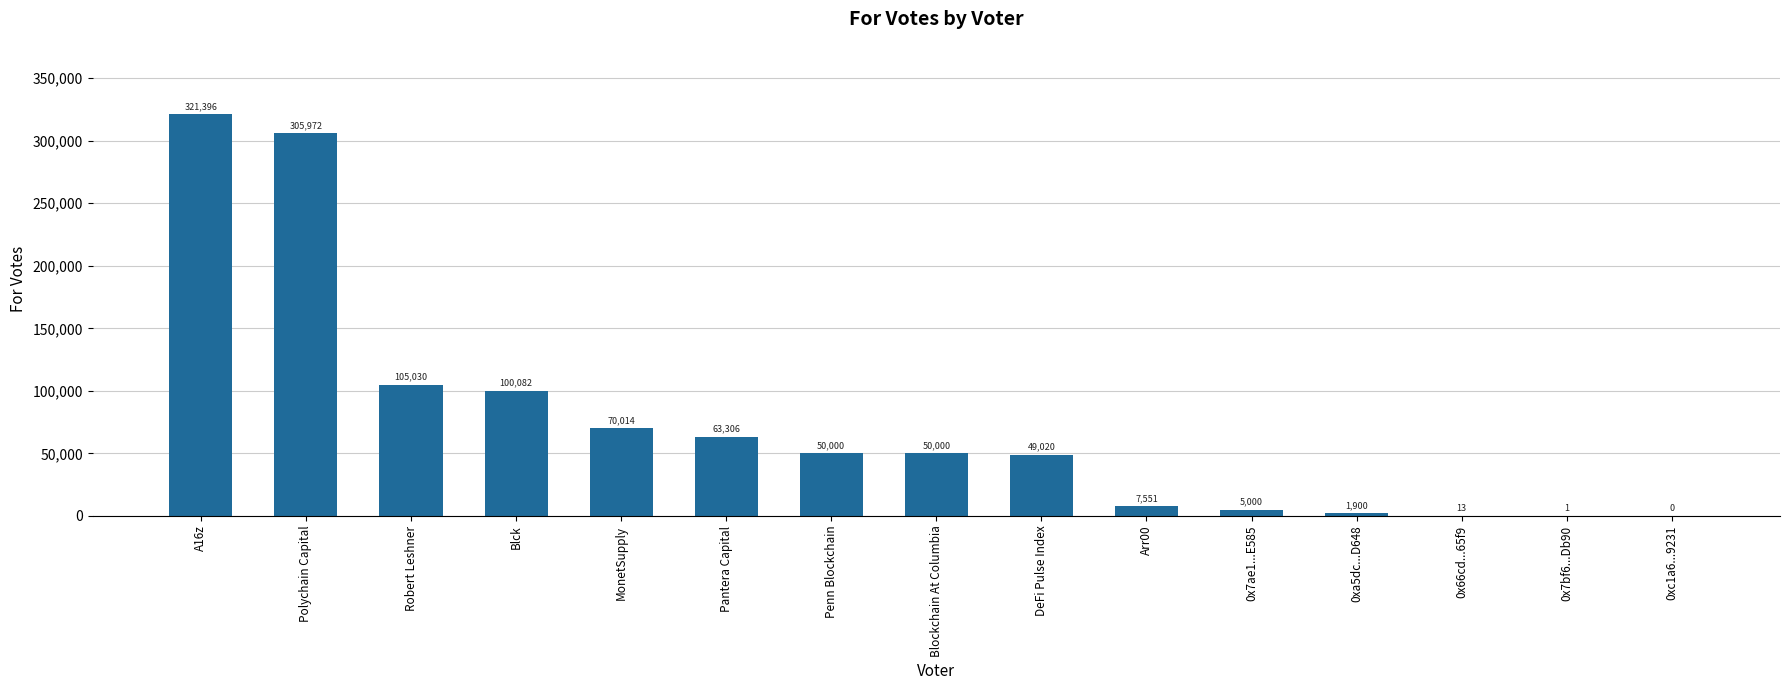

How many distinct data groups are displayed?

1